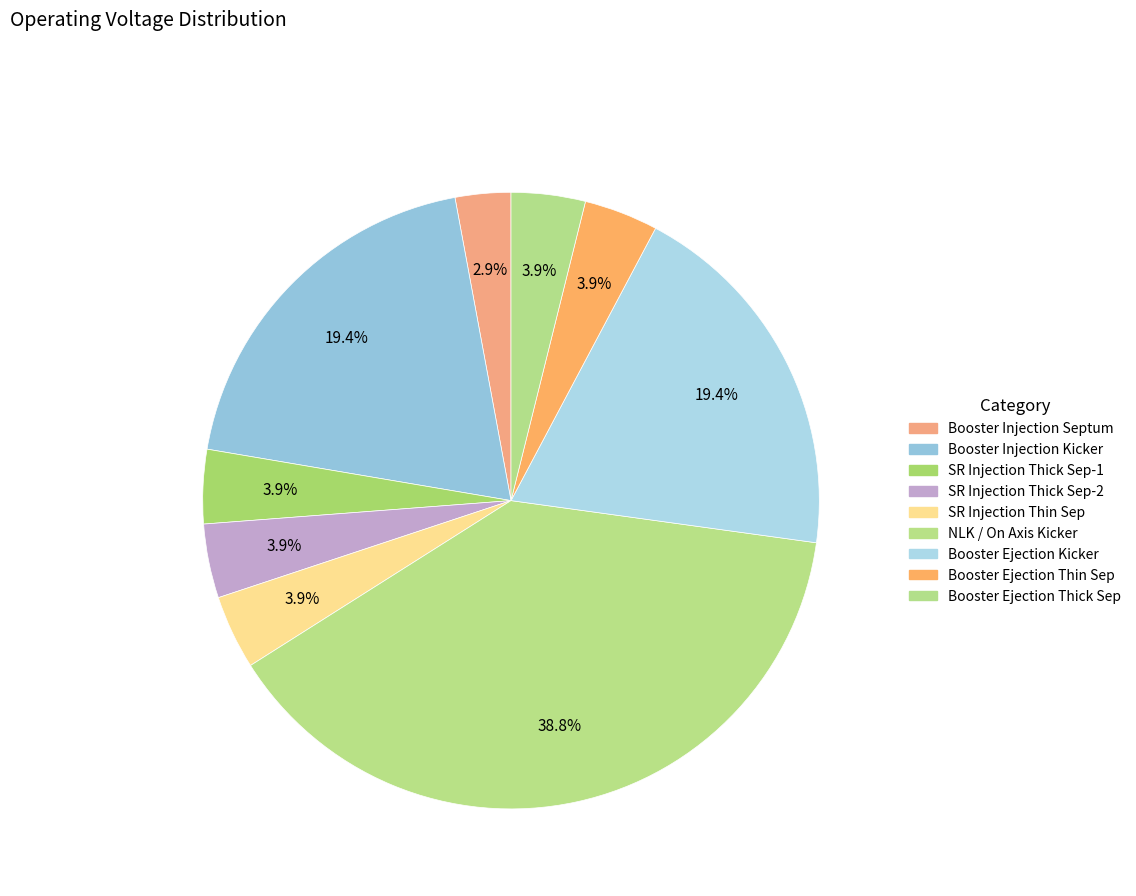

Between Booster Ejection Thin Sep and Booster Ejection Kicker, which is larger?

Booster Ejection Kicker